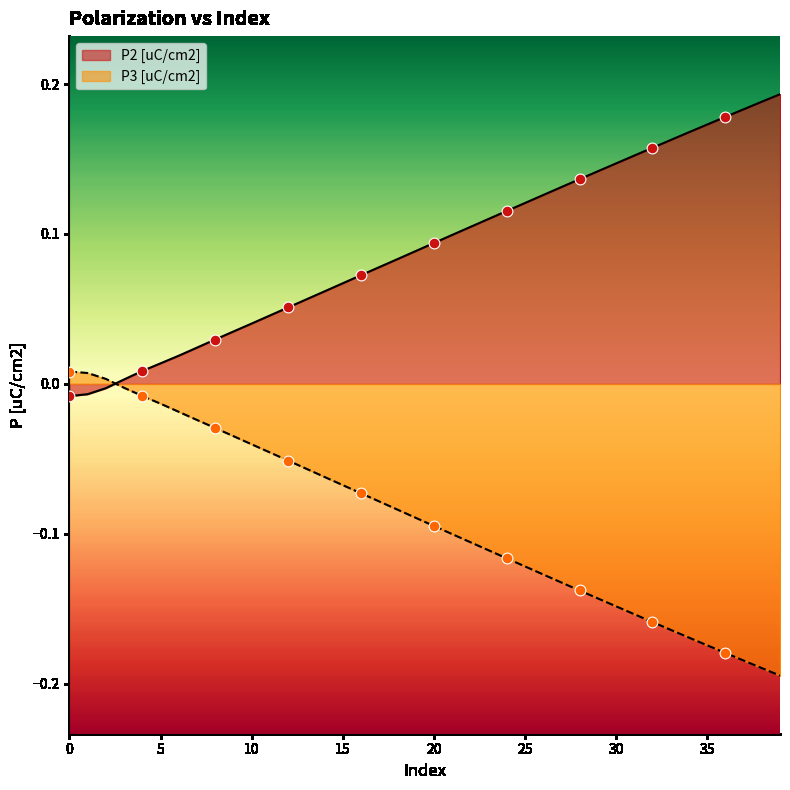

Which series has the largest total across all categories?

P2 [uC/cm2]